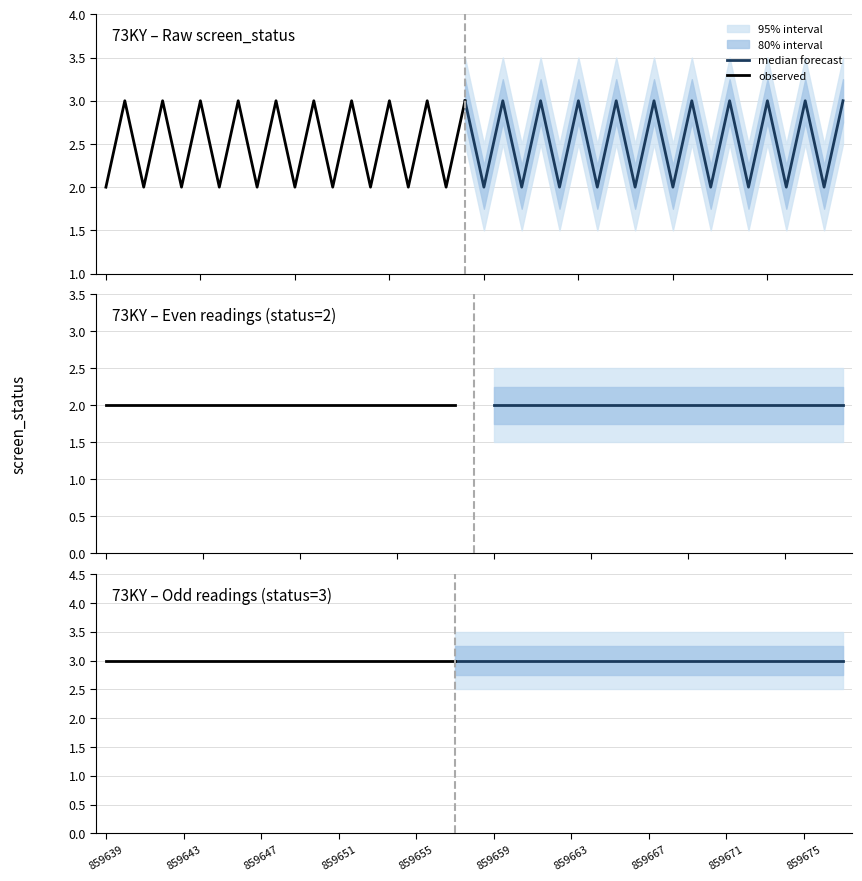

What is the sum of the screen_status_lower1 values at 859653 and 859648?

4.4